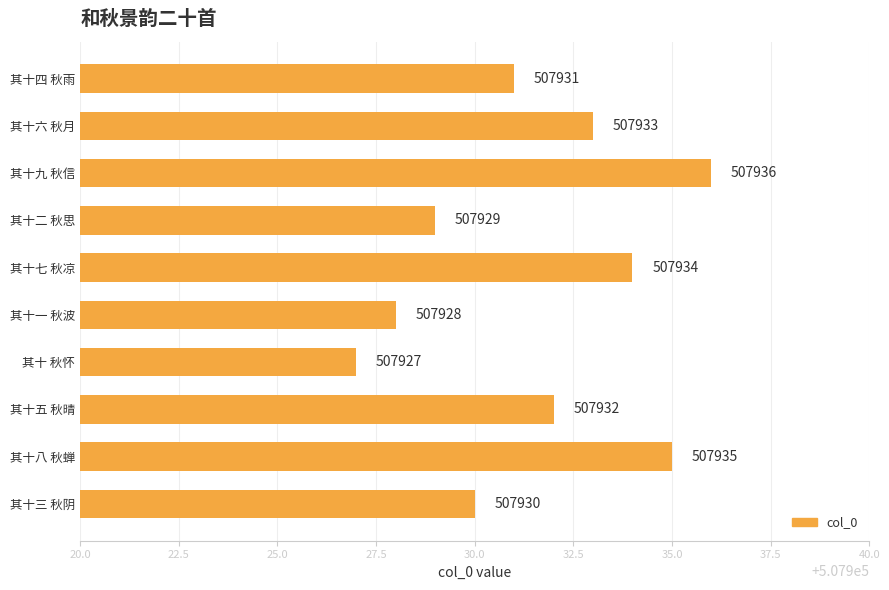

Count the number of data series in this chart.

1